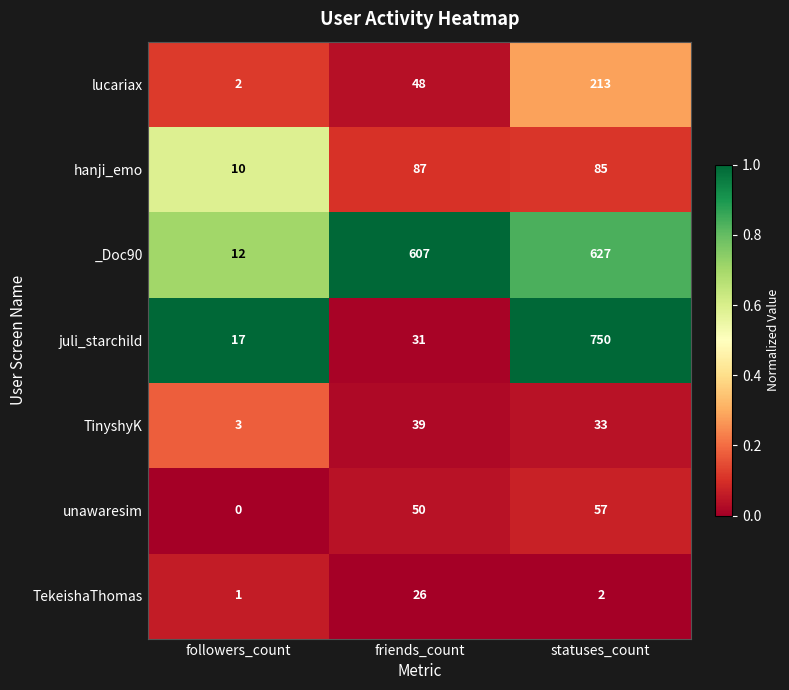

Which category has the lowest value across all series?

followers_count